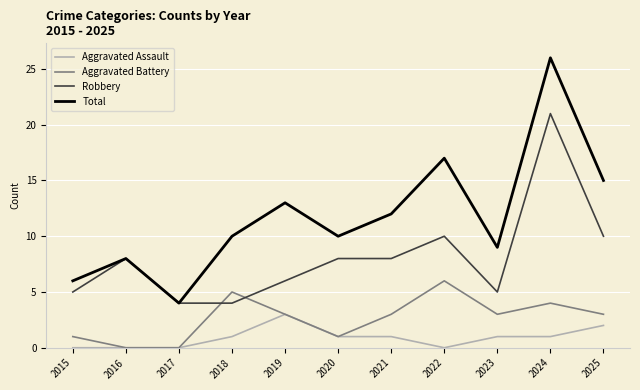

Rank the series at 2018 from lowest to highest value.

Aggravated Assault, Robbery, Aggravated Battery, Total